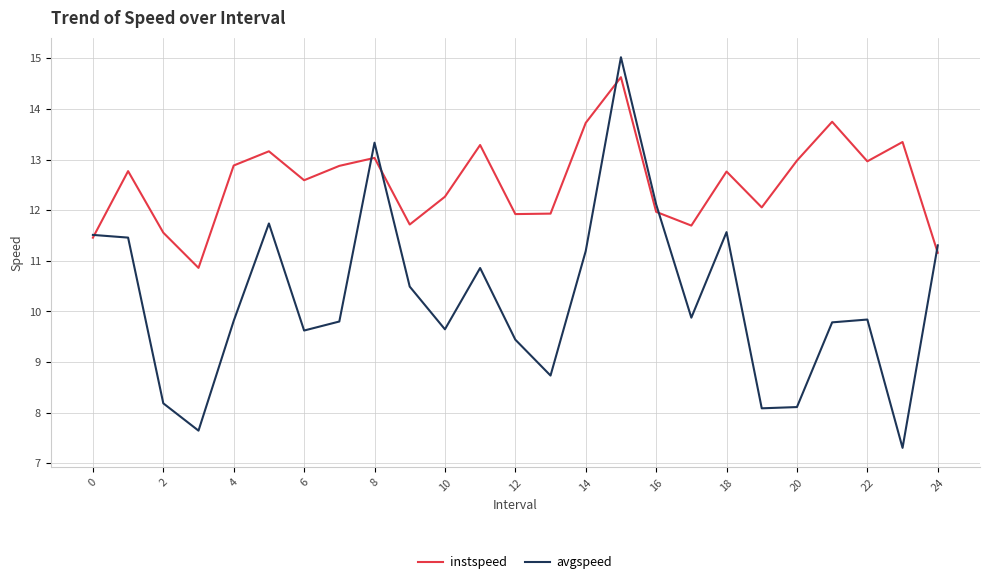

What is the smallest value displayed?

7.3